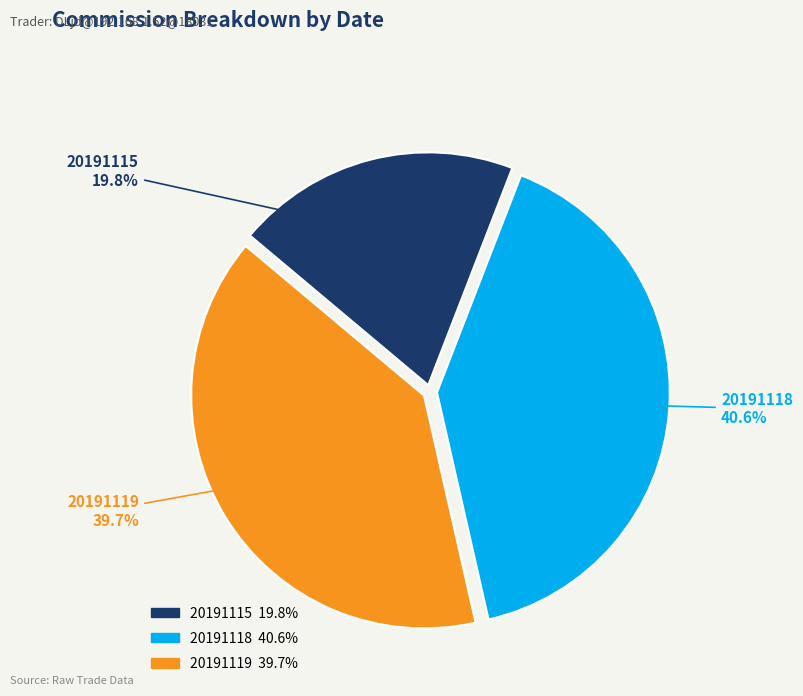

Do 20191115 and 20191119 together represent more than half of the pie?

Yes